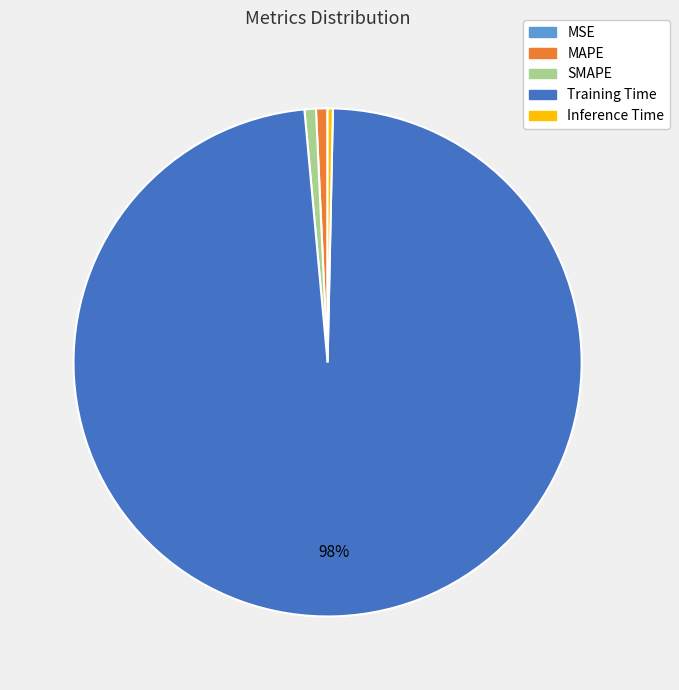

Which category has the biggest portion of the pie?

Training Time